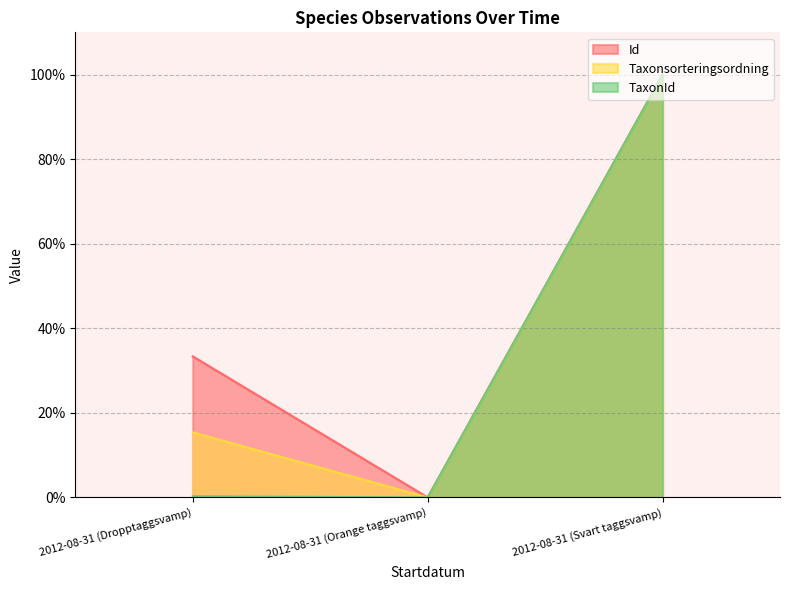

Which series has the largest range (max minus min)?

Id